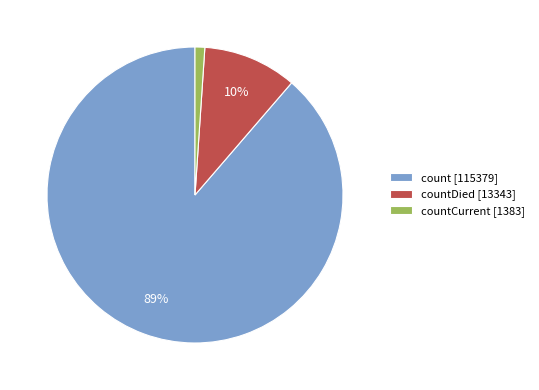

How many slices are in this pie chart?

3